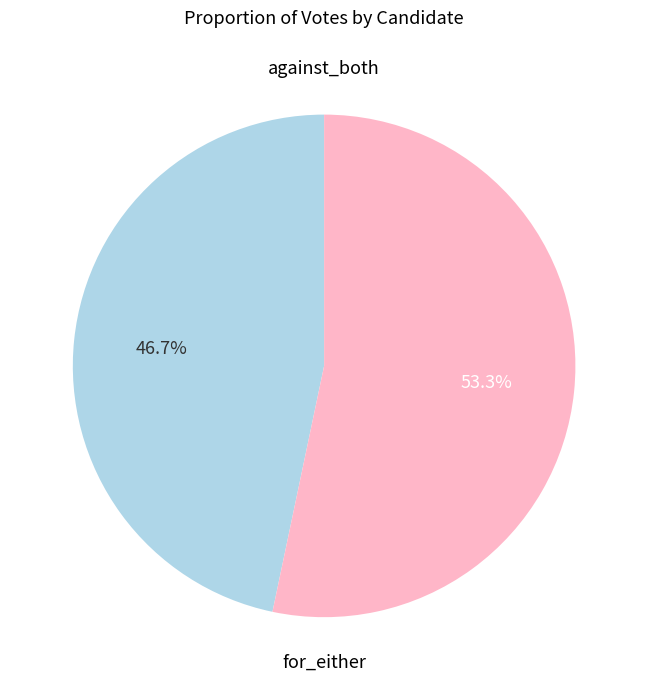

Is there a majority slice in this chart?

Yes